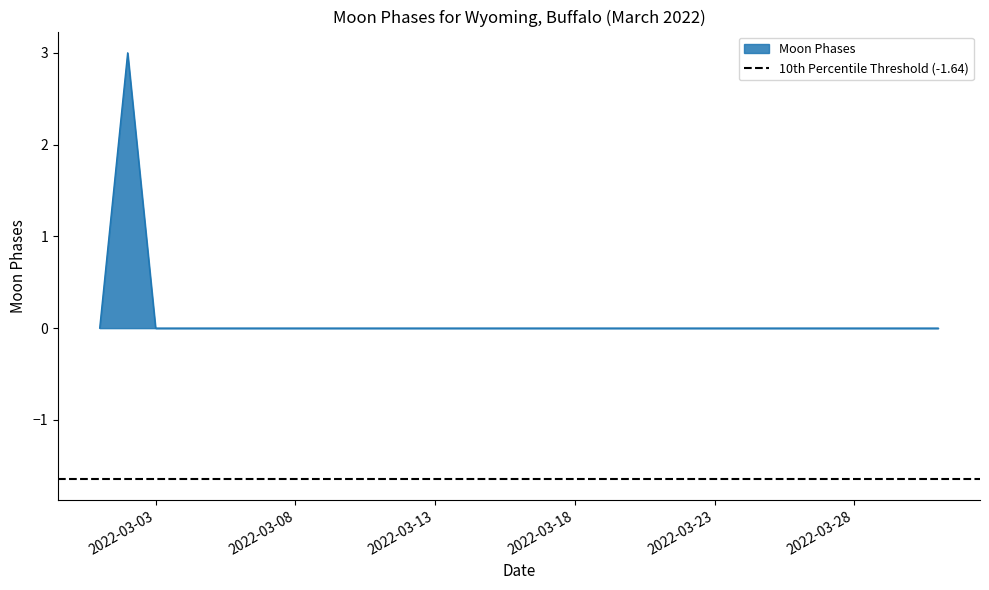

Reading left to right, transcribe all the data shown in this chart.

2022-03-01=0	2022-03-02=3	2022-03-03=0	2022-03-04=0	2022-03-05=0	2022-03-06=0	2022-03-07=0	2022-03-08=0	2022-03-09=0	2022-03-10=0	2022-03-11=0	2022-03-12=0	2022-03-13=0	2022-03-14=0	2022-03-15=0	2022-03-16=0	2022-03-17=0	2022-03-18=0	2022-03-19=0	2022-03-20=0	2022-03-21=0	2022-03-22=0	2022-03-23=0	2022-03-24=0	2022-03-25=0	2022-03-26=0	2022-03-27=0	2022-03-28=0	2022-03-29=0	2022-03-30=0	2022-03-31=0